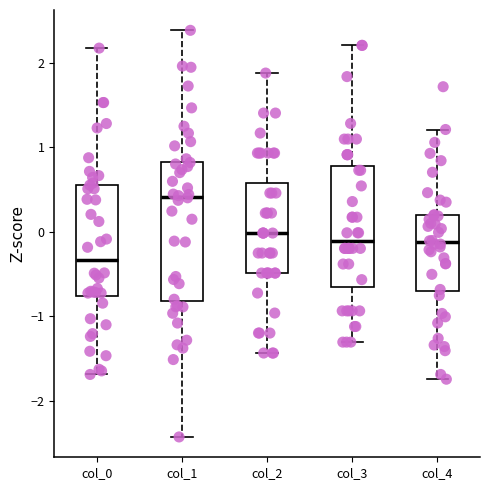

Where is the lower edge of the box for col_2 on the y-axis? The values are not printed on the chart, so give them approximately, as read against the axis.

-0.5